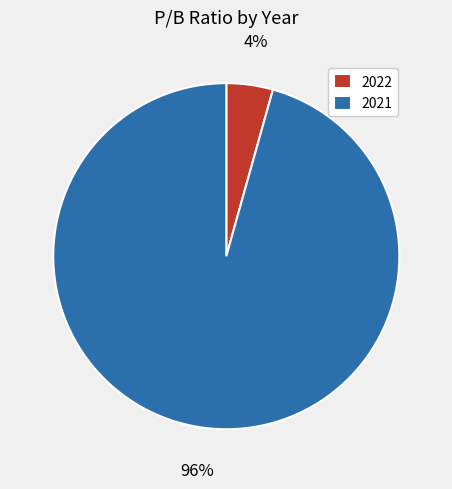

Is 2021 the majority of the pie?

Yes